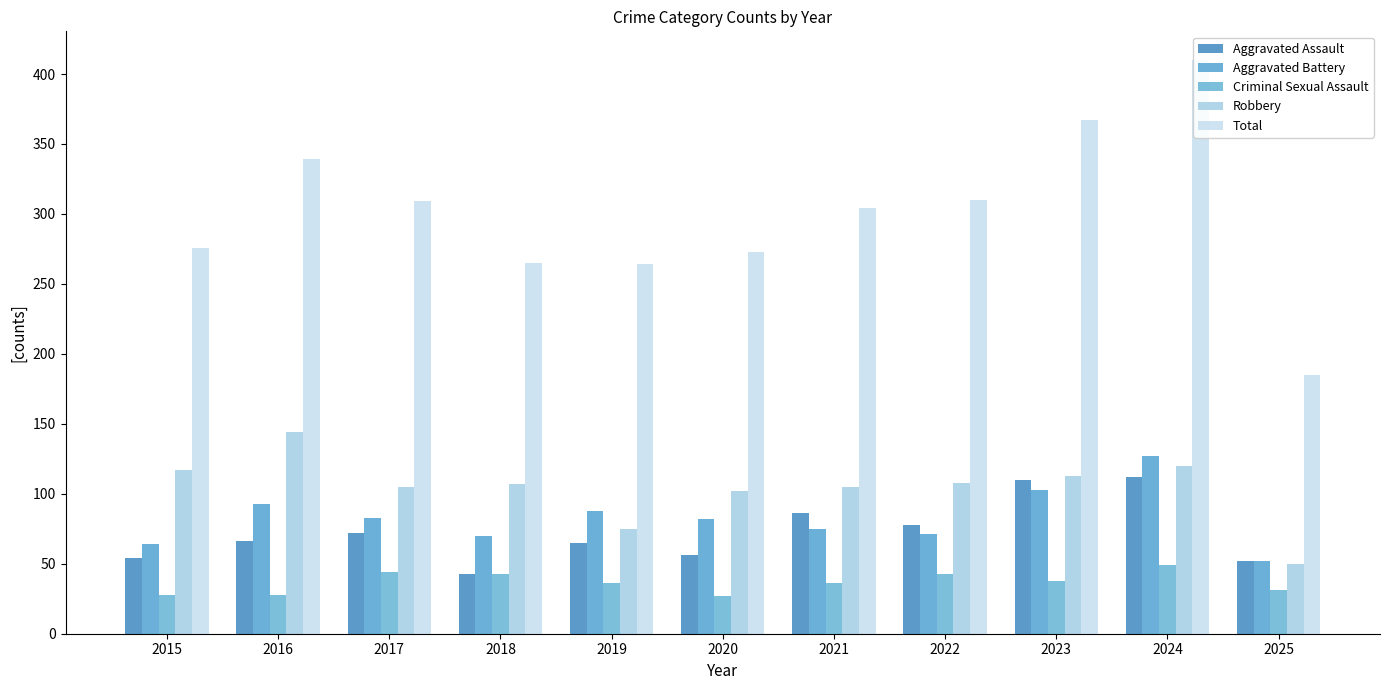

At which label does Criminal Sexual Assault reach its peak?

2024